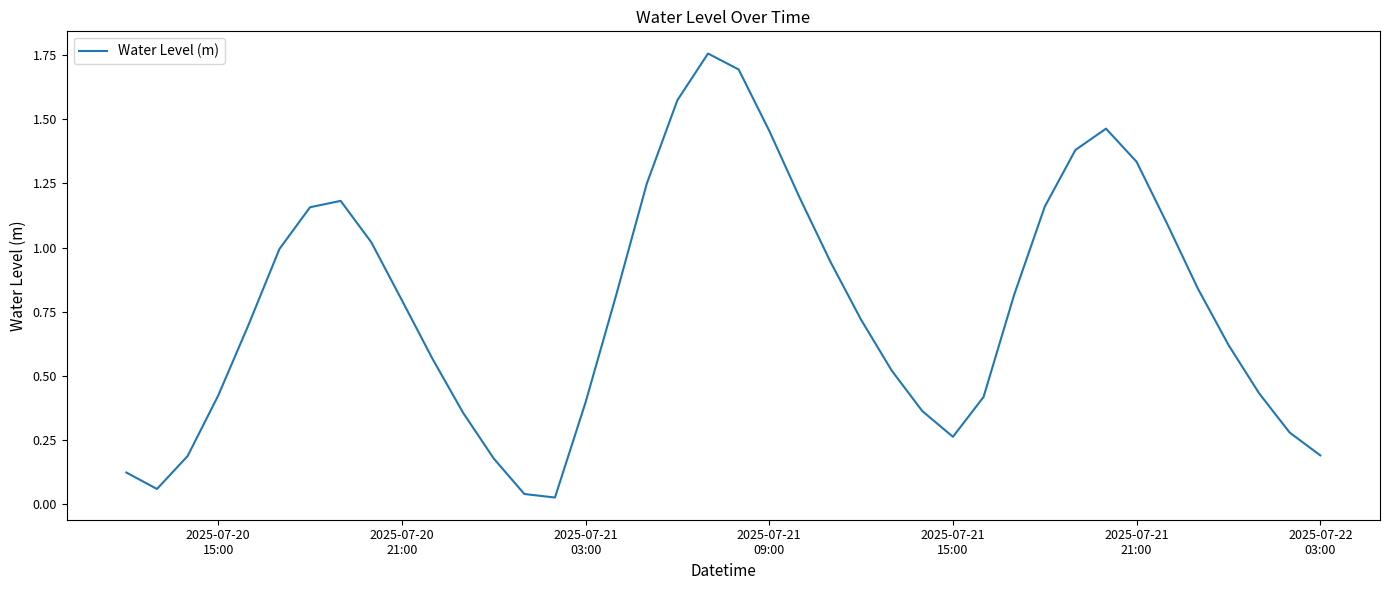

What is the difference between the maximum and minimum values?

1.7